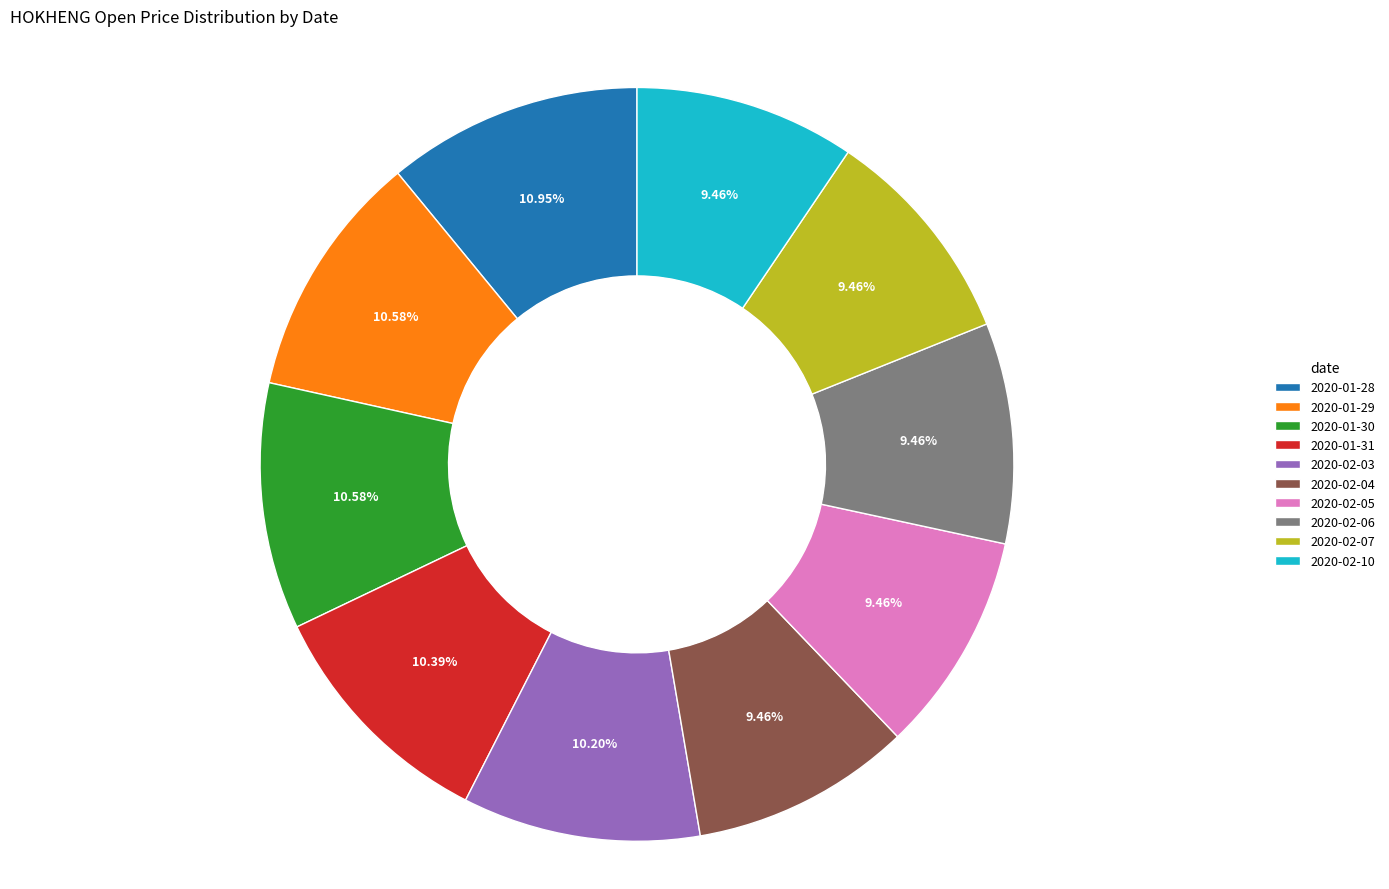

Is 2020-01-28 the majority of the pie?

No